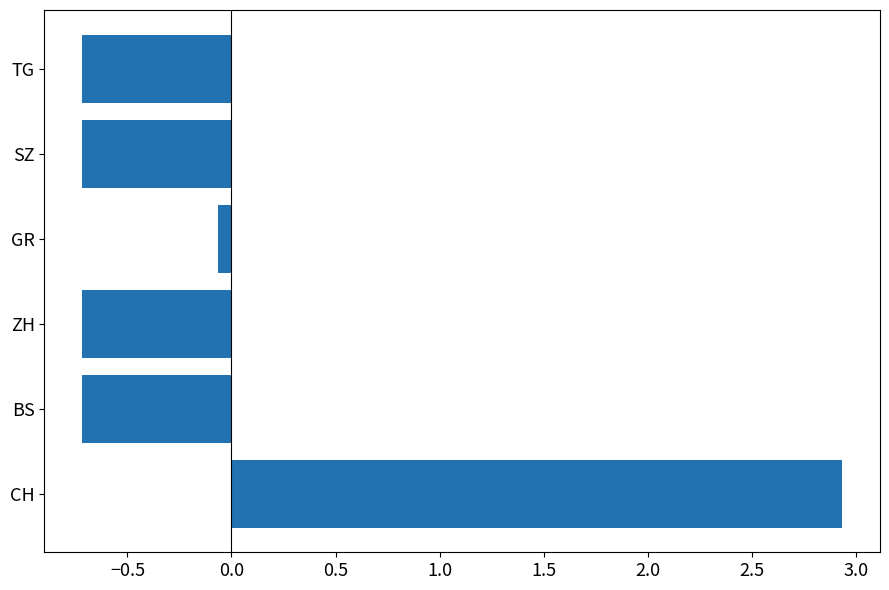

What is the difference between the second highest and second lowest values?

0.7